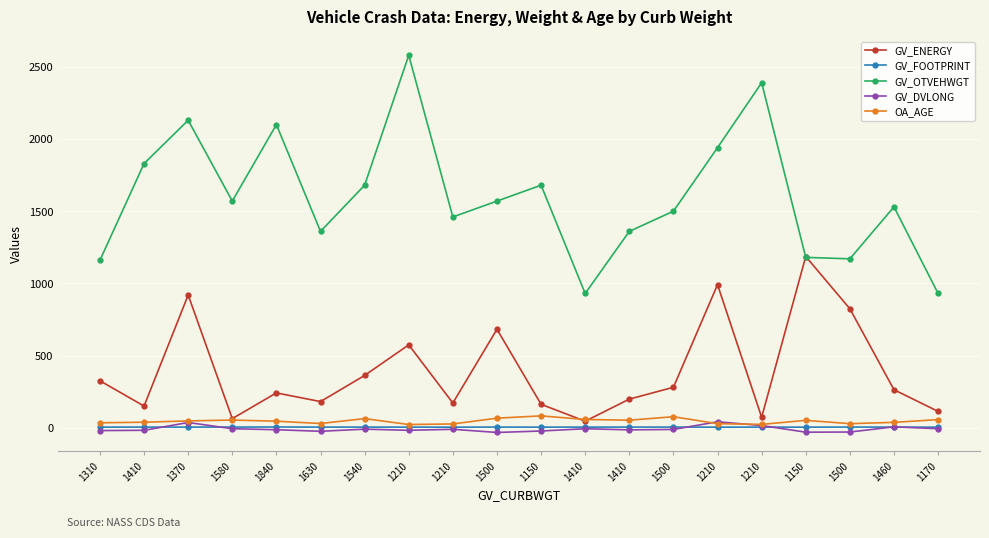

How many values in the GV_DVLONG series exceed -12?

9